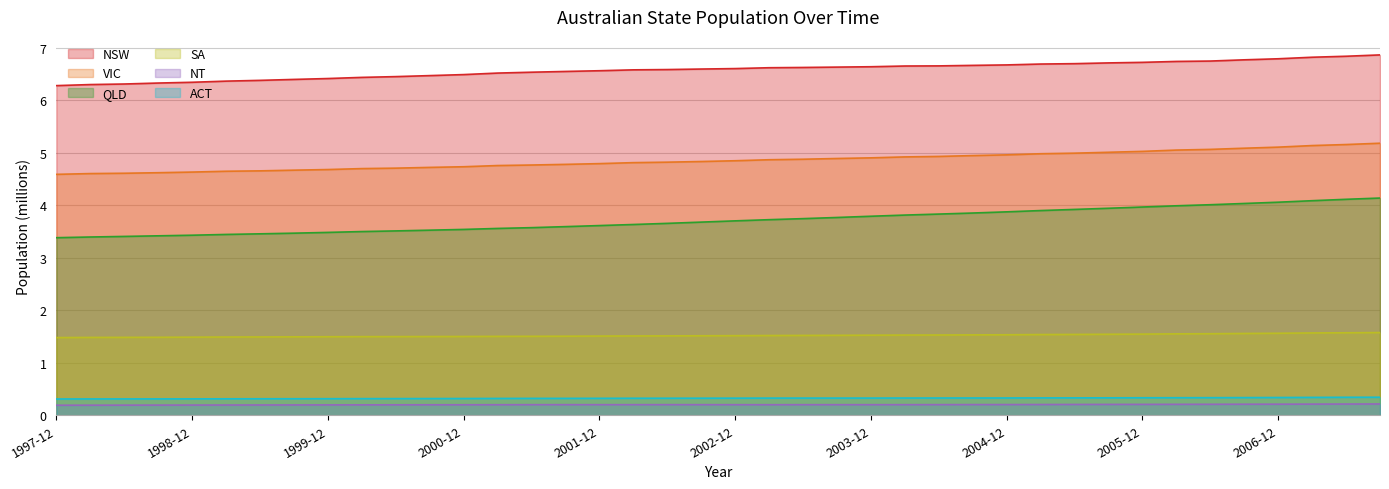

How many SA values are between 1 and 2?

40